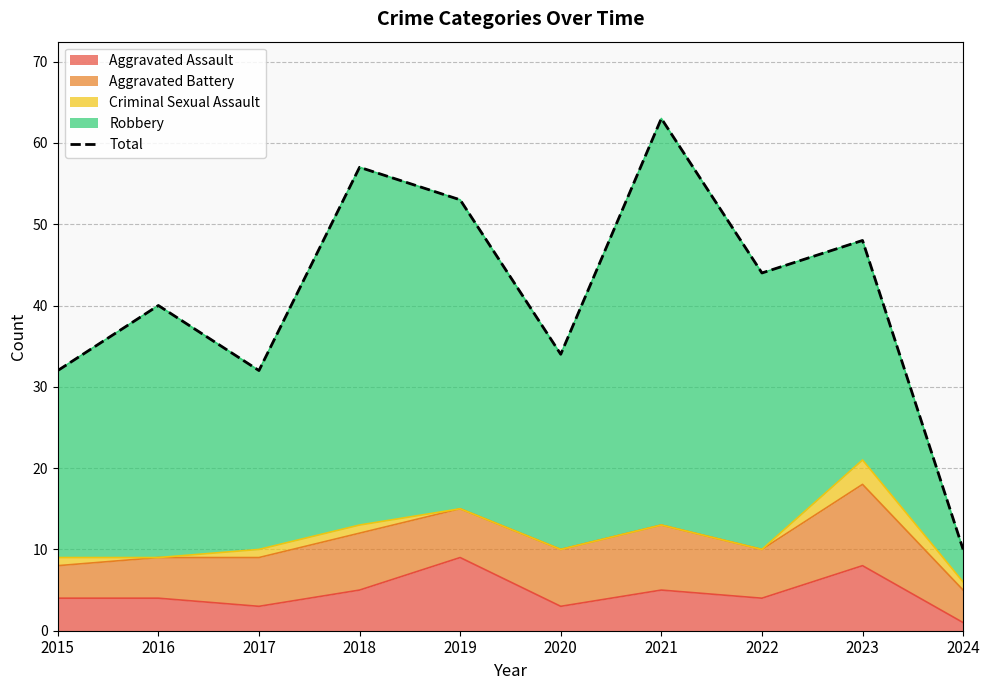

What is the maximum value shown in the chart?

63